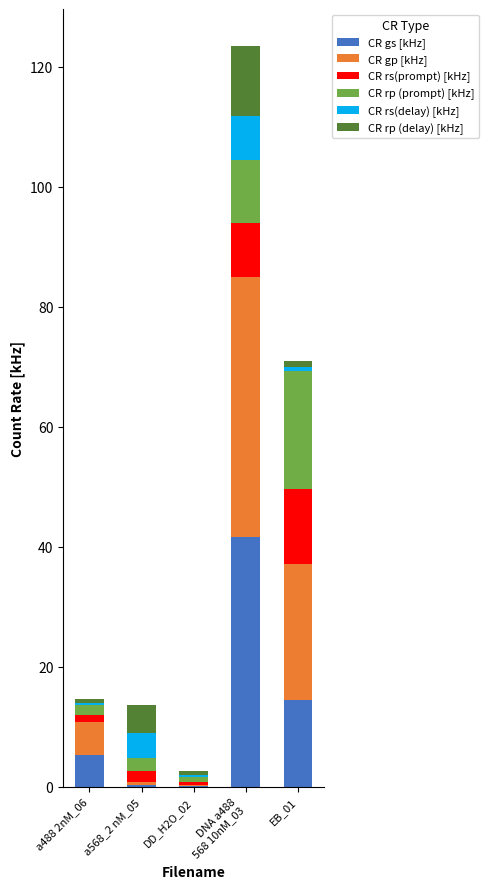

What is the maximum value for CR gs [kHz]?

41.6